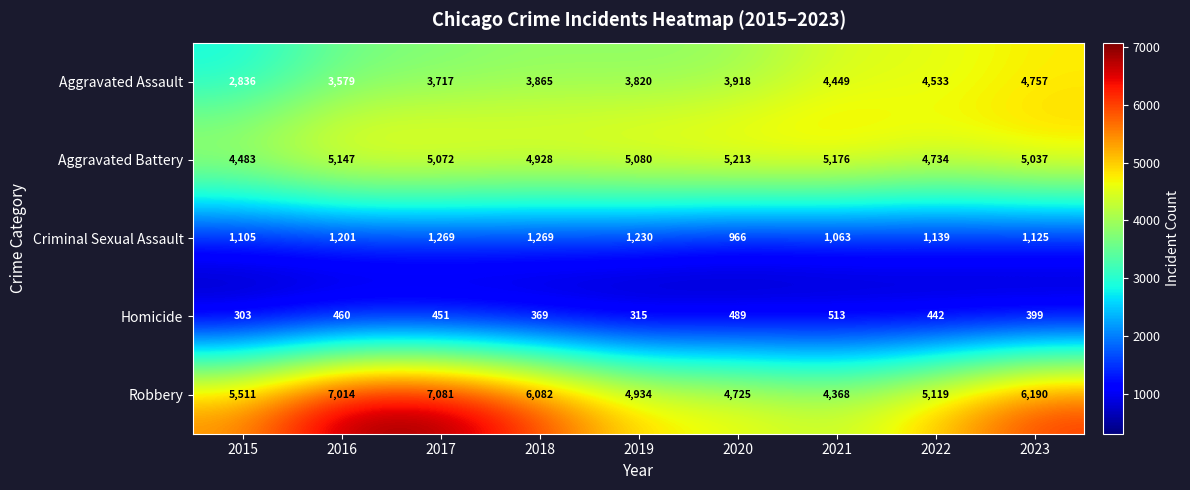

Is it true that Criminal Sexual Assault equals 1811 at 2021?

False